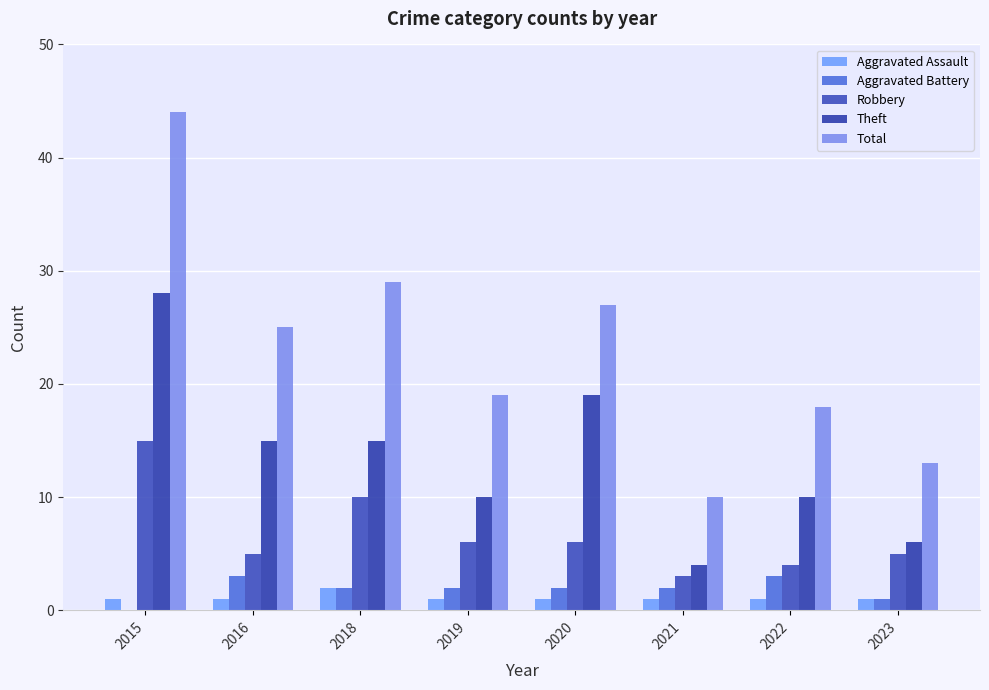

What is the maximum value shown in the chart?

44